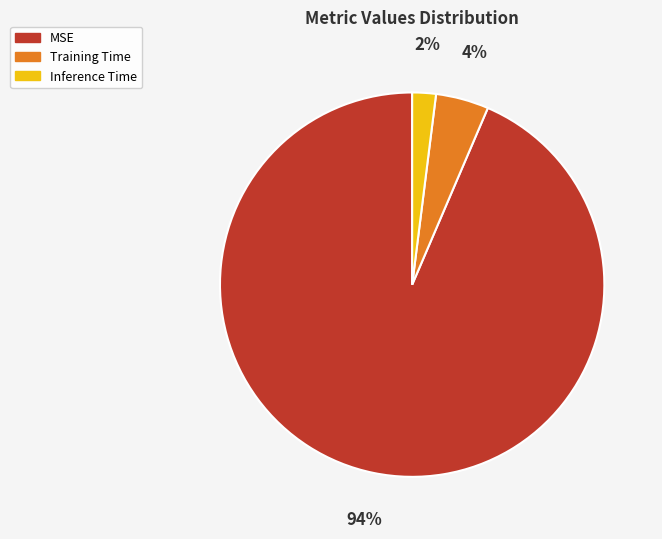

True or false: Inference Time accounts for 2% of the total.

True